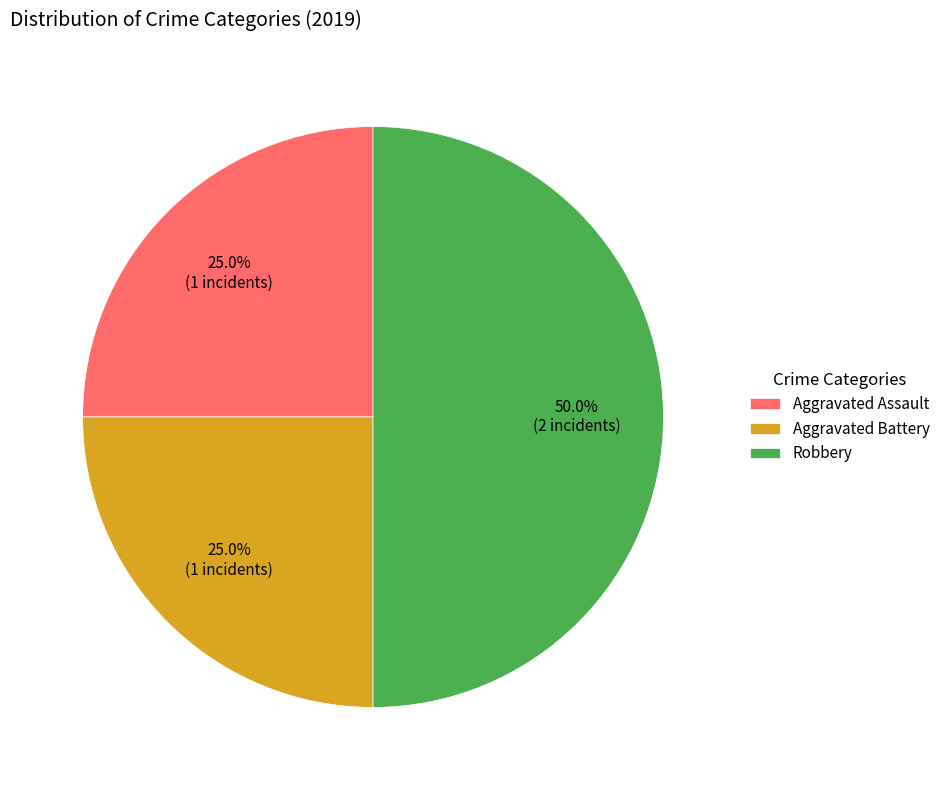

What is the largest slice in the pie chart?

Robbery